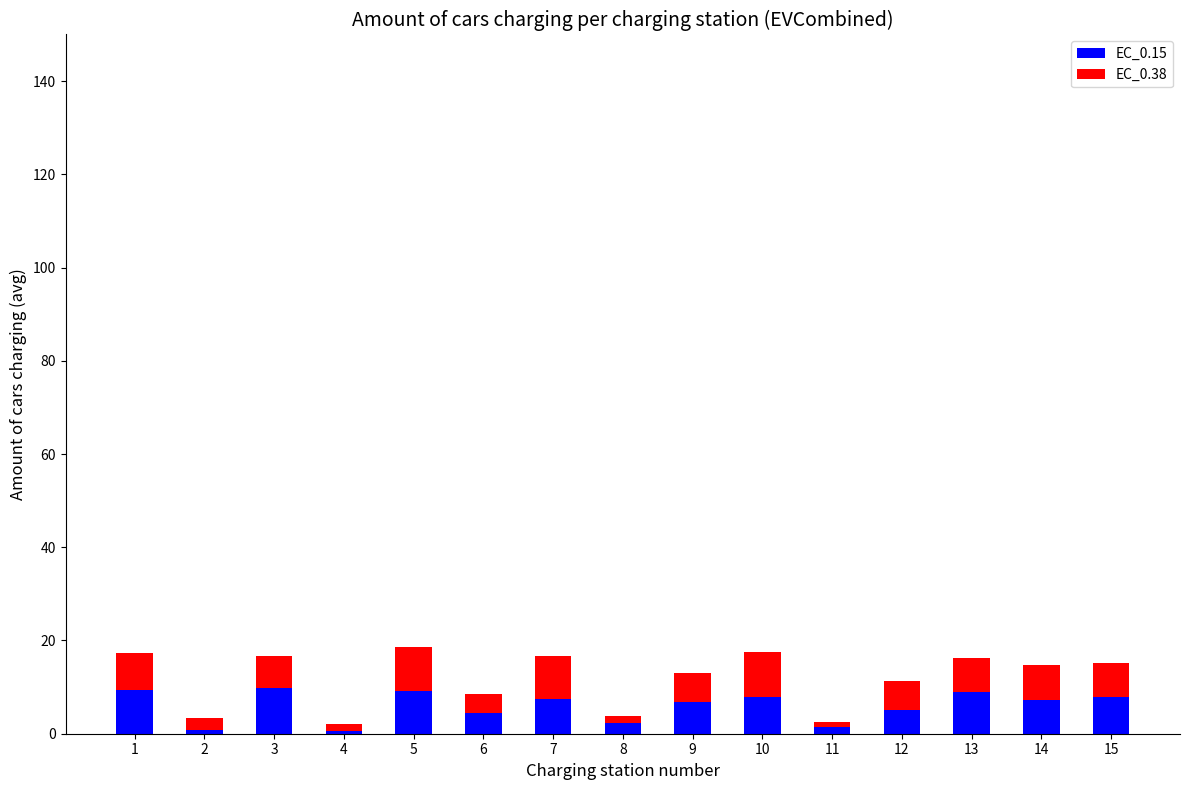

What is the total value across all series at 10?

17.5